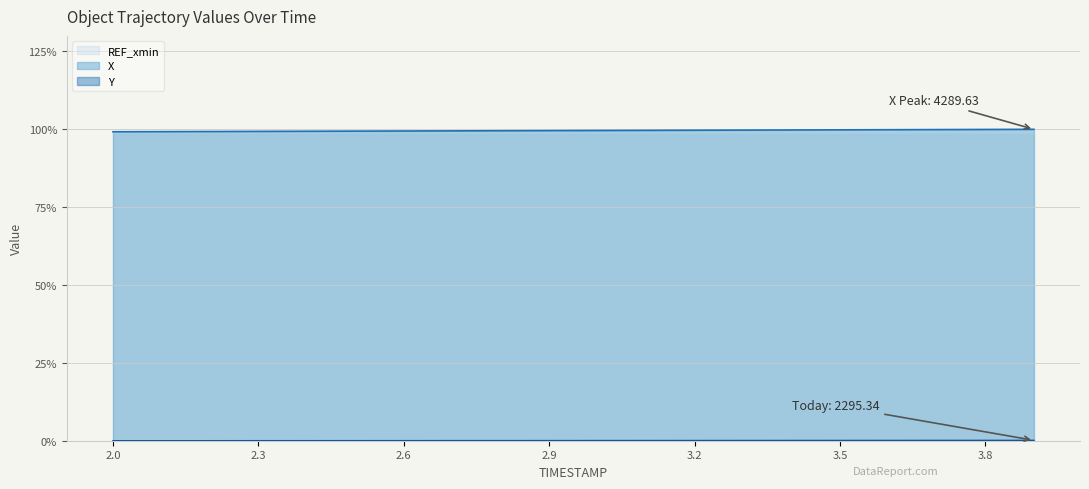

How many lines are shown in the chart?

3